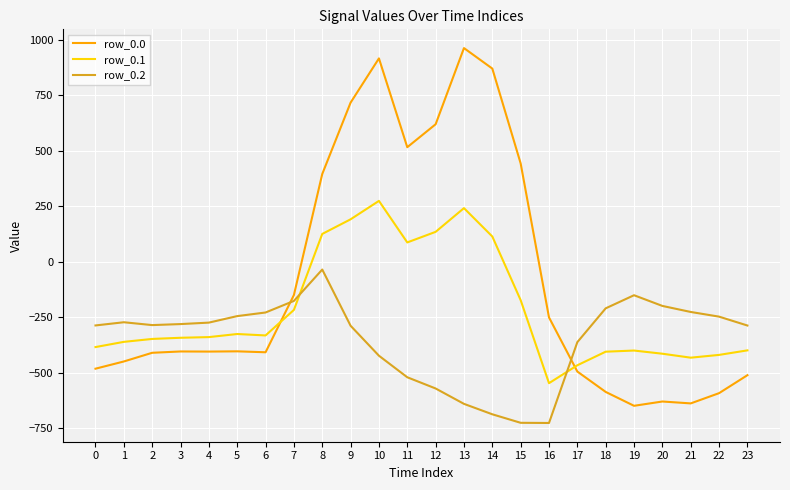

What are all the series names shown in the legend?

row_0.0, row_0.1, row_0.2